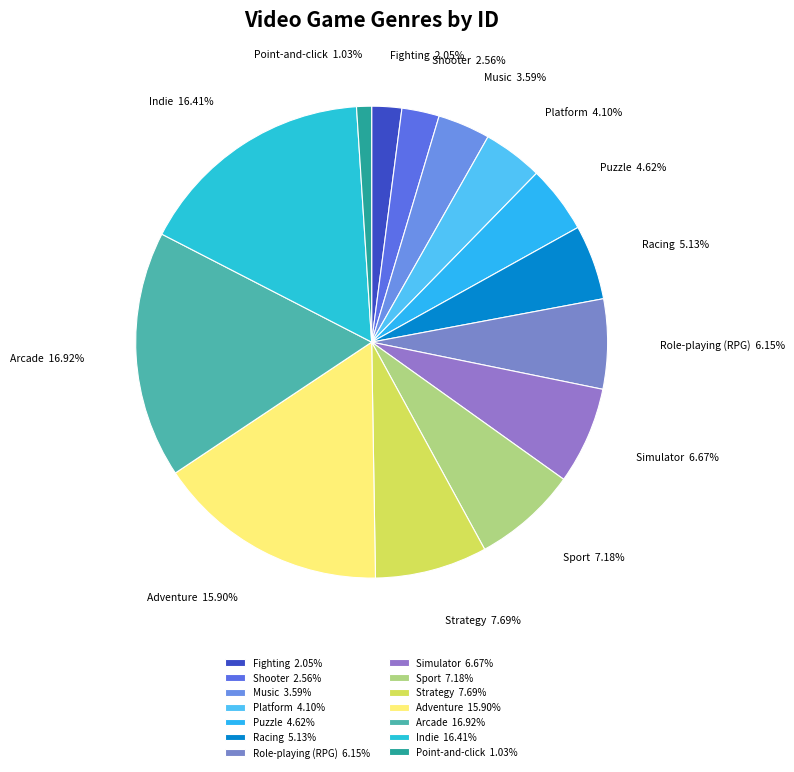

Is it true that Shooter is 3% of the pie?

True